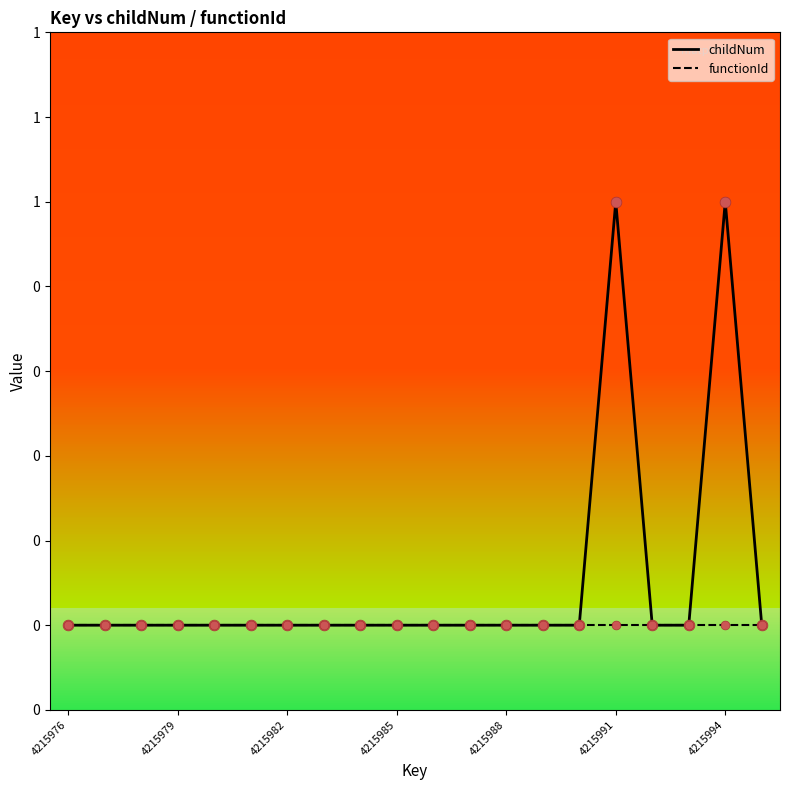

Is this an area chart (filled region under the line)?

No